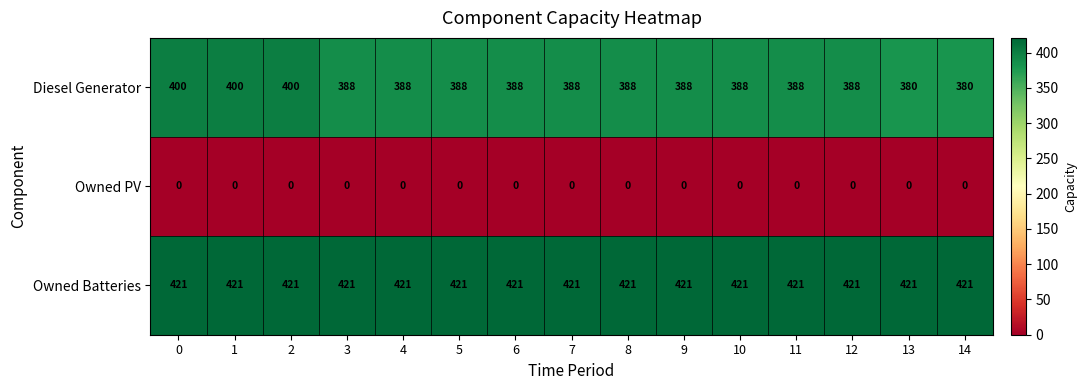

The Owned Batteries series shows 421 at 8. True or false?

True